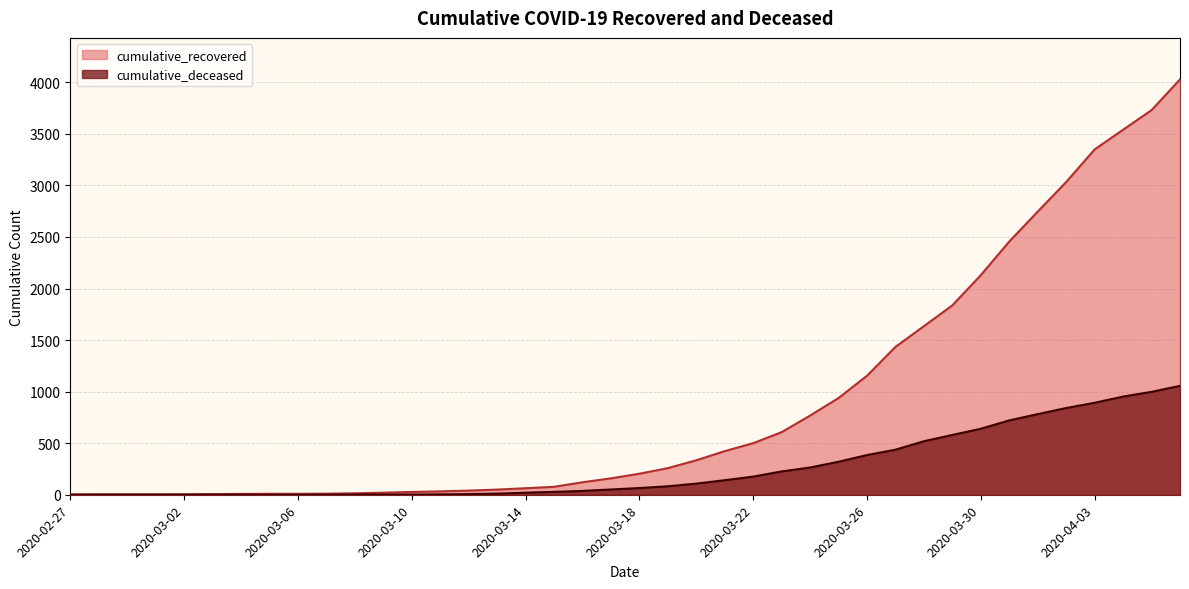

True or false: cumulative_deceased and cumulative_recovered intersect in this chart.

False